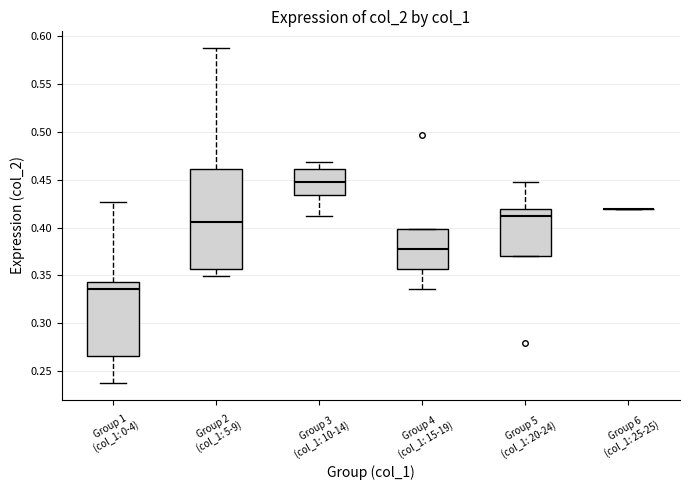

Reading left to right, transcribe this box plot: for each box, give where its median line is, the range the box spans, and where its two whiskers end, as read against the y-axis. The values are not printed on the chart, so give them approximately, as read against the axis.

Group 1 (col_1: 0-4): median 0.335, box 0.265 to 0.345, whiskers 0.240 to 0.425
Group 2 (col_1: 5-9): median 0.405, box 0.355 to 0.460, whiskers 0.350 to 0.585
Group 3 (col_1: 10-14): median 0.450, box 0.435 to 0.460, whiskers 0.415 to 0.470
Group 4 (col_1: 15-19): median 0.380, box 0.355 to 0.400, whiskers 0.335 to 0.400
Group 5 (col_1: 20-24): median 0.415, box 0.370 to 0.420, whiskers 0.370 to 0.450
Group 6 (col_1: 25-25): box collapsed to a line at 0.420, whiskers 0.420 to 0.420